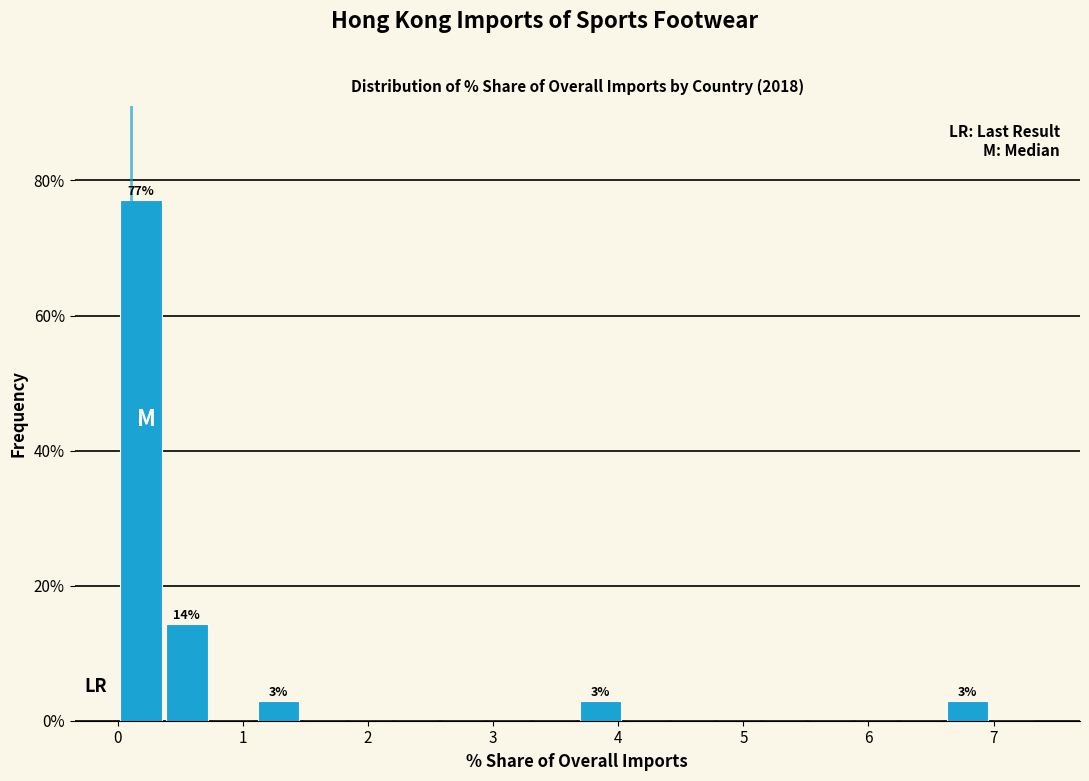

Read against the x-axis, roughly where is the centre of the tallest bar?

0.2